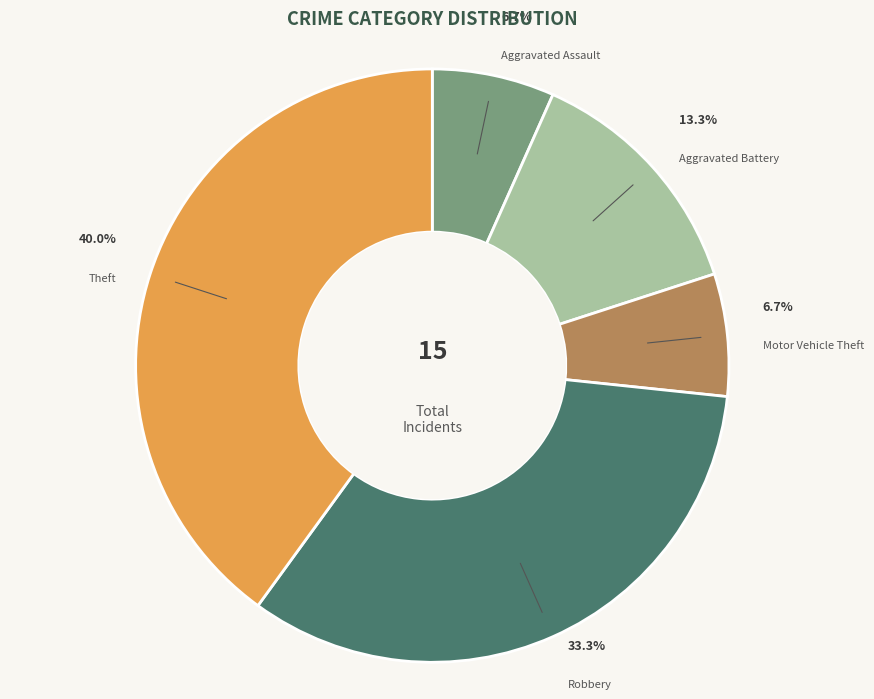

Is the sum of Motor Vehicle Theft and Aggravated Battery greater than half?

No